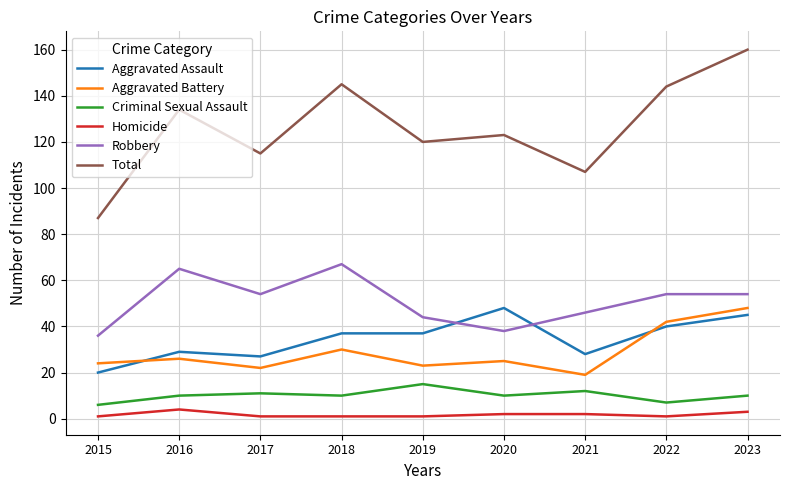

What is the maximum value for Aggravated Assault?

48